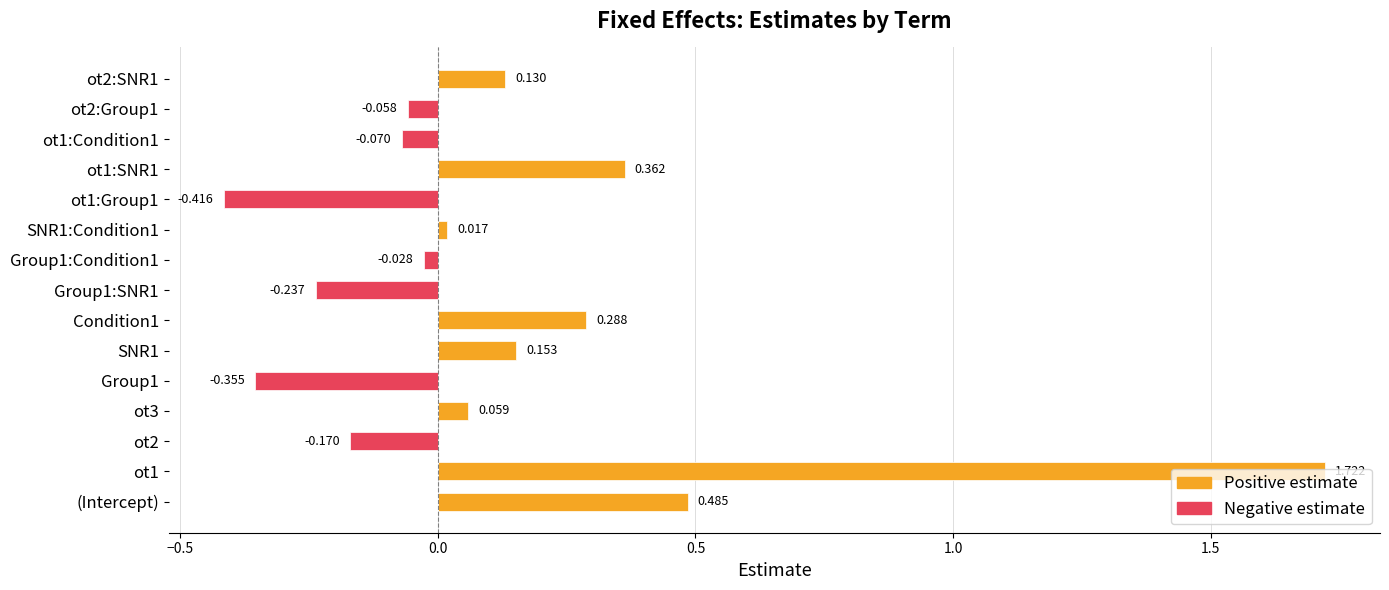

Is the value of Positive estimate at ot2 greater than the value of Negative estimate at Group1:SNR1?

Yes